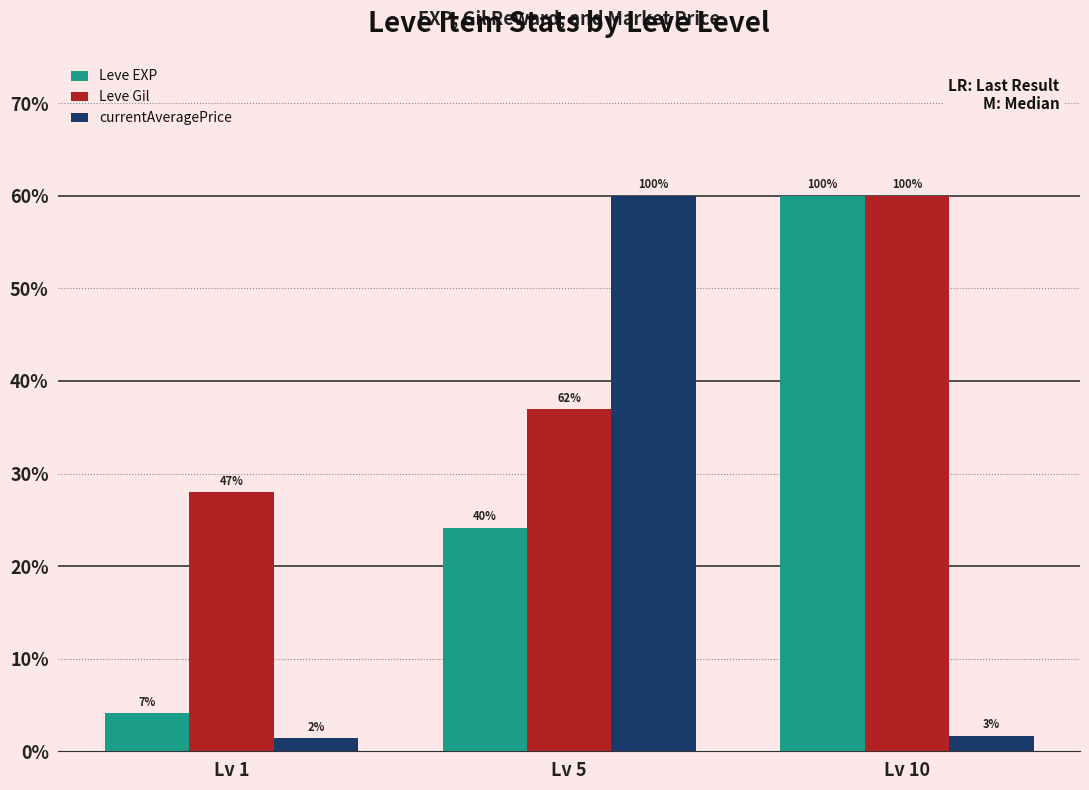

Which series changed the most between Lv 5 and Lv 10?

currentAveragePrice